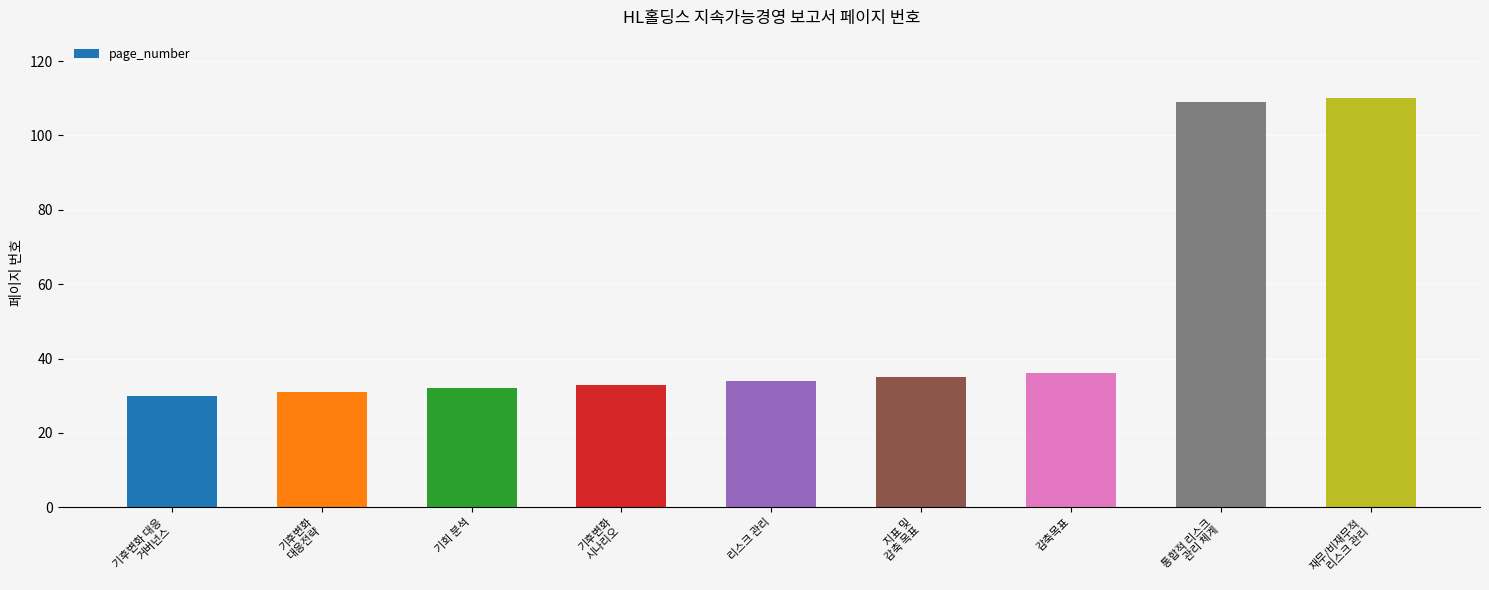

True or false: the data shows 36 at 감축목표.

True